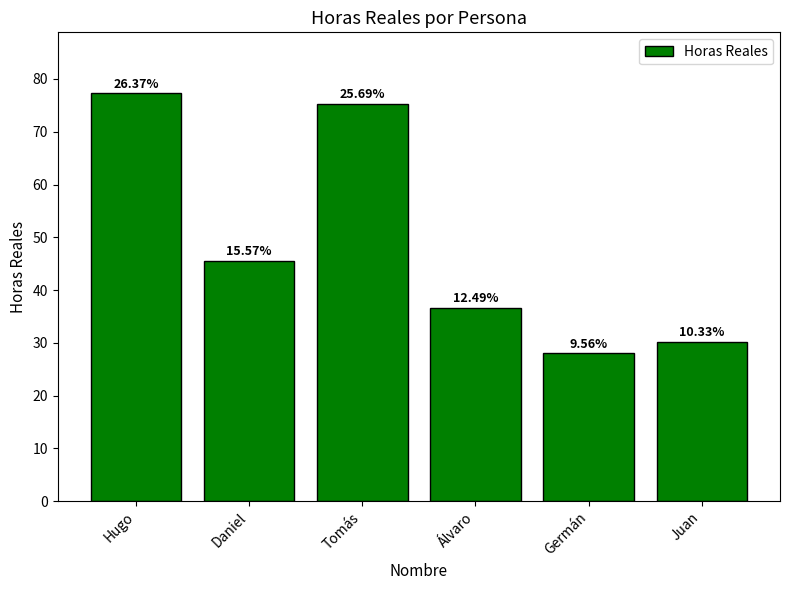

What is the smallest value displayed?

28.0